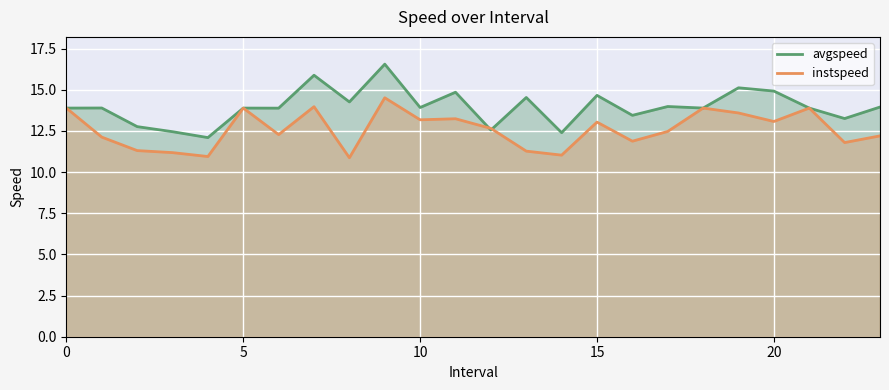

At which label does avgspeed reach its peak?

9